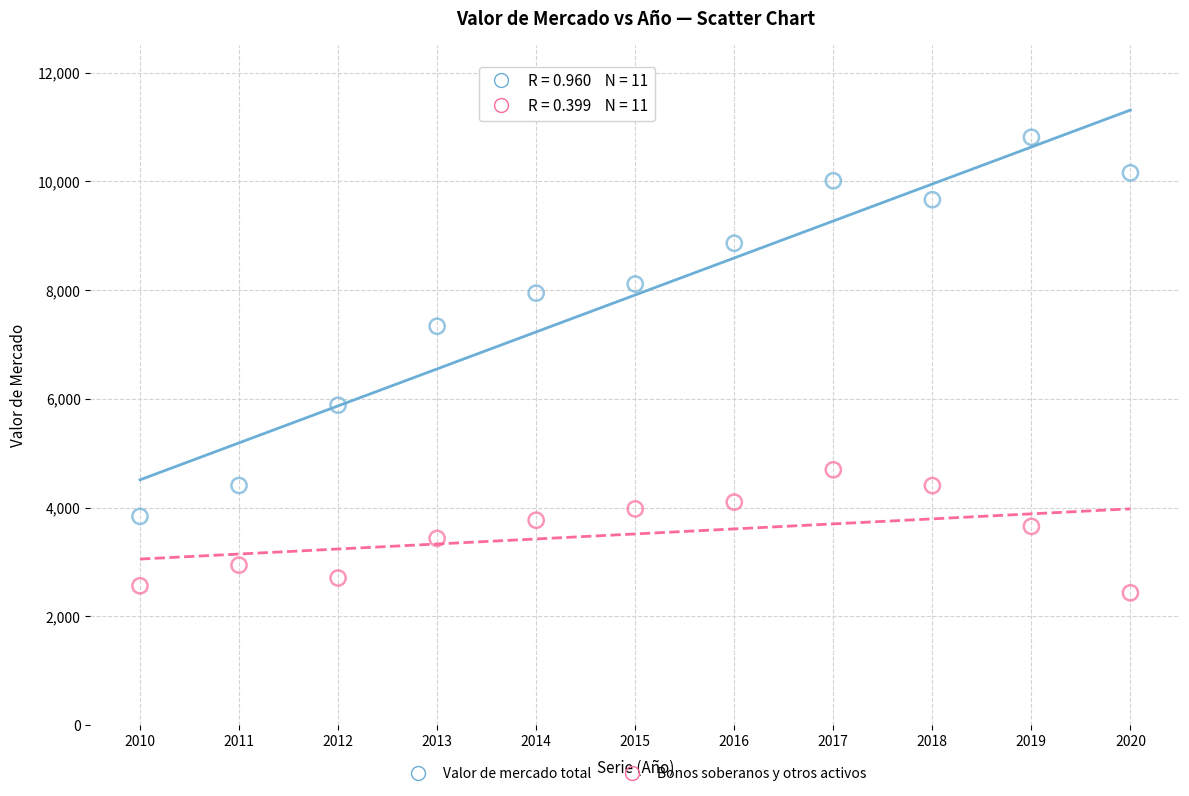

Across all data points, what is the range of X values (max minus min)?

10